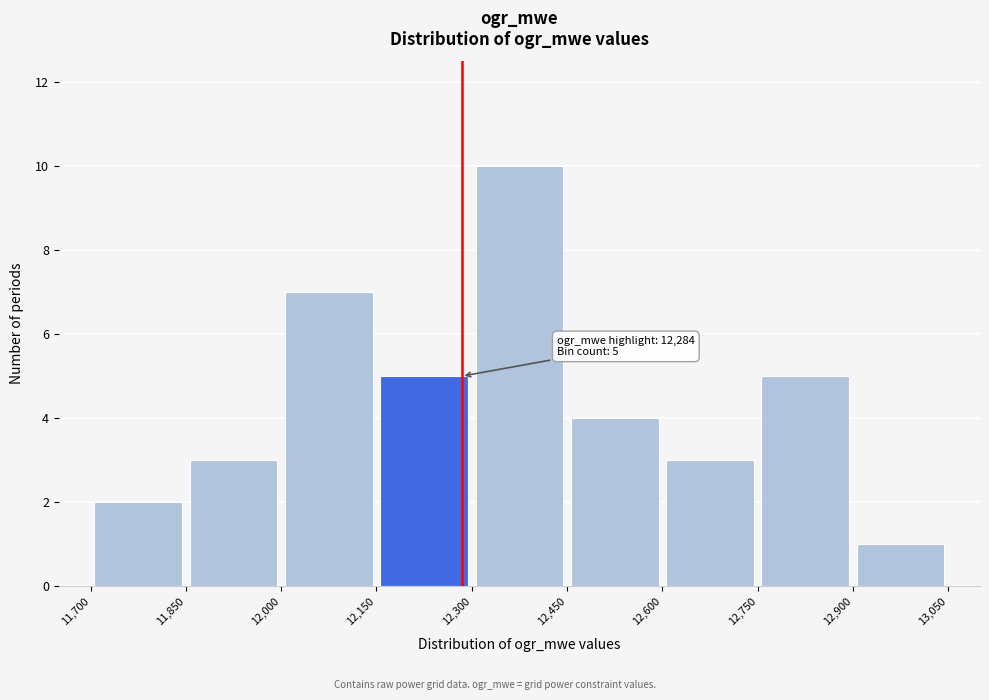

Which range on the x-axis has the tallest bar?

12,300 to 12,450